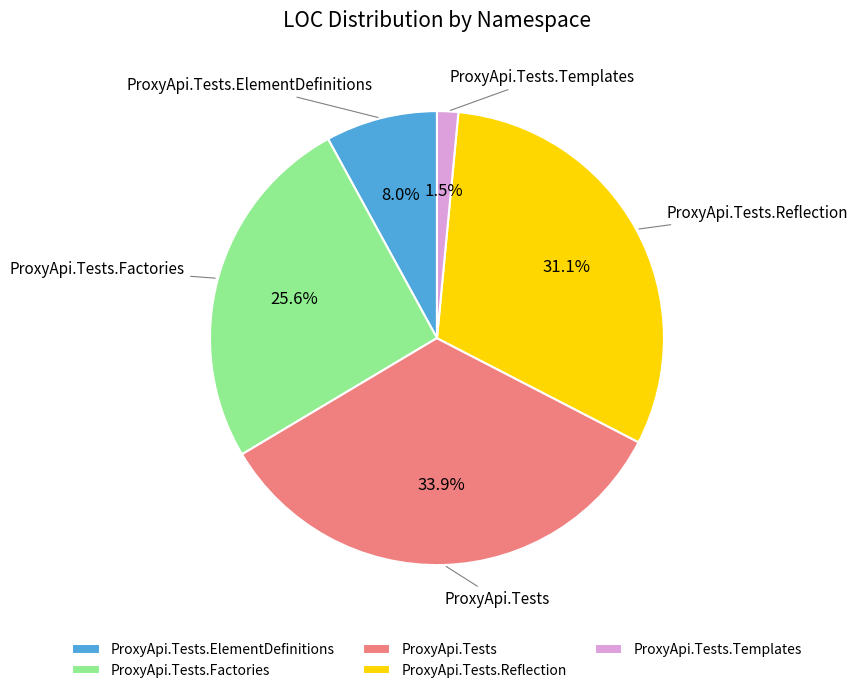

What is the total percentage of ProxyApi.Tests.ElementDefinitions and ProxyApi.Tests.Templates?

9.5%